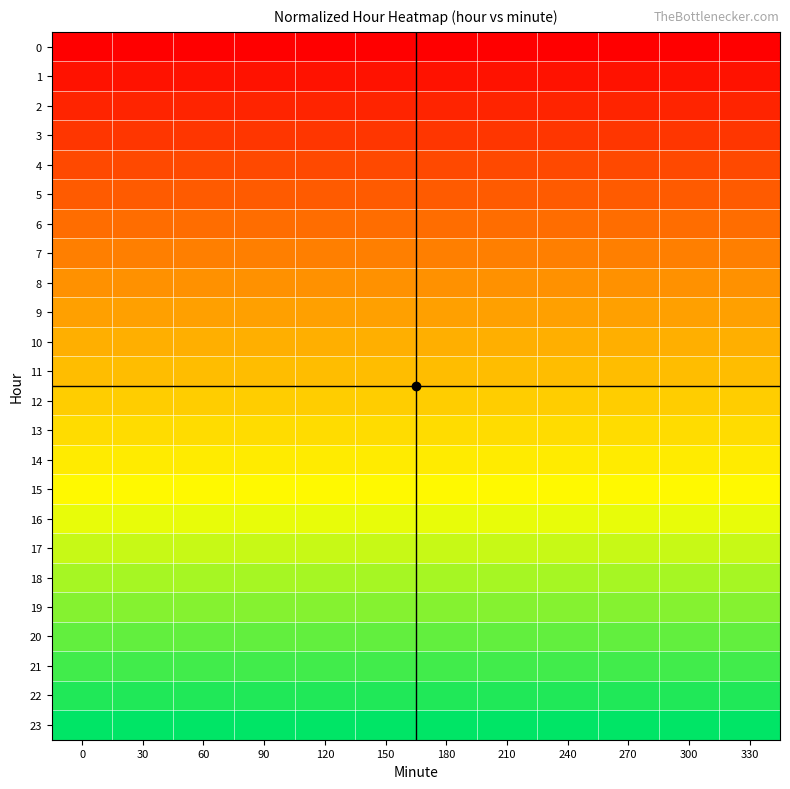

Which has a higher value, 30 or 240?

30